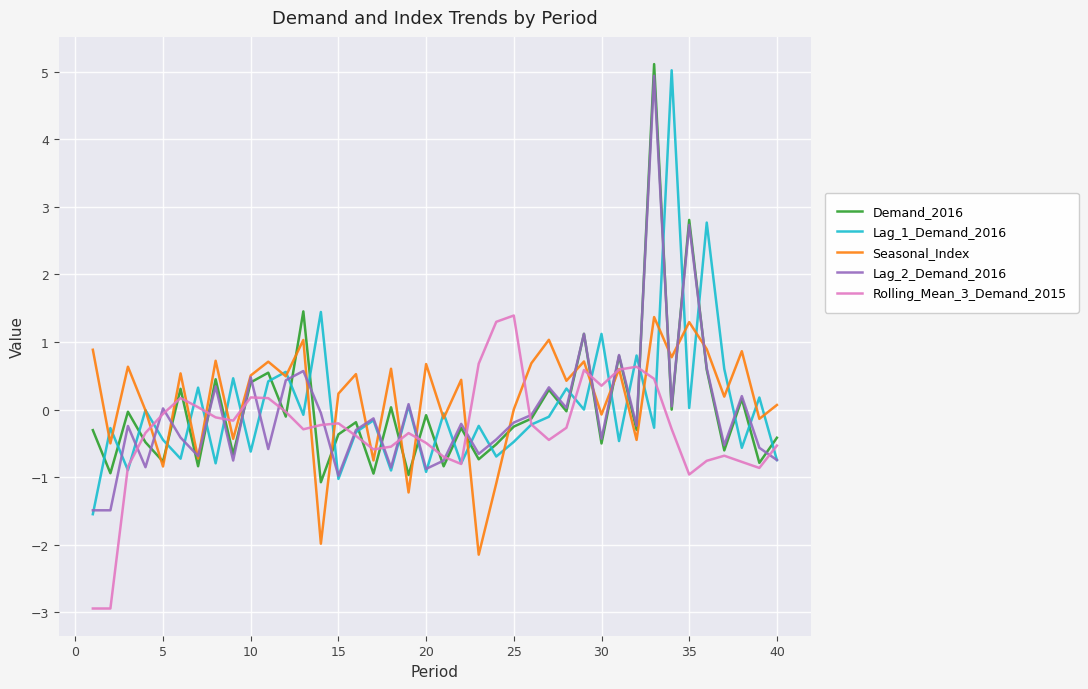

What is the minimum value for Rolling_Mean_3_Demand_2015?

-2.9